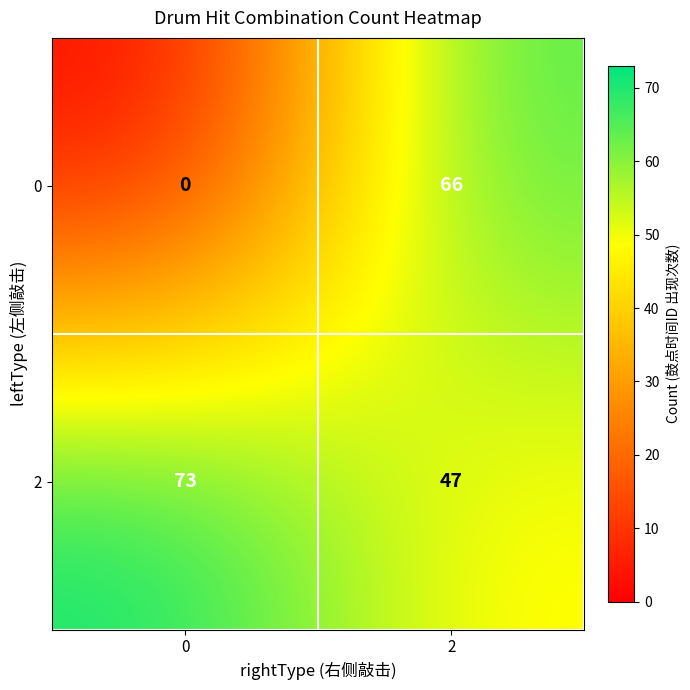

What is the difference between the 2 values at 0 and 2?

26